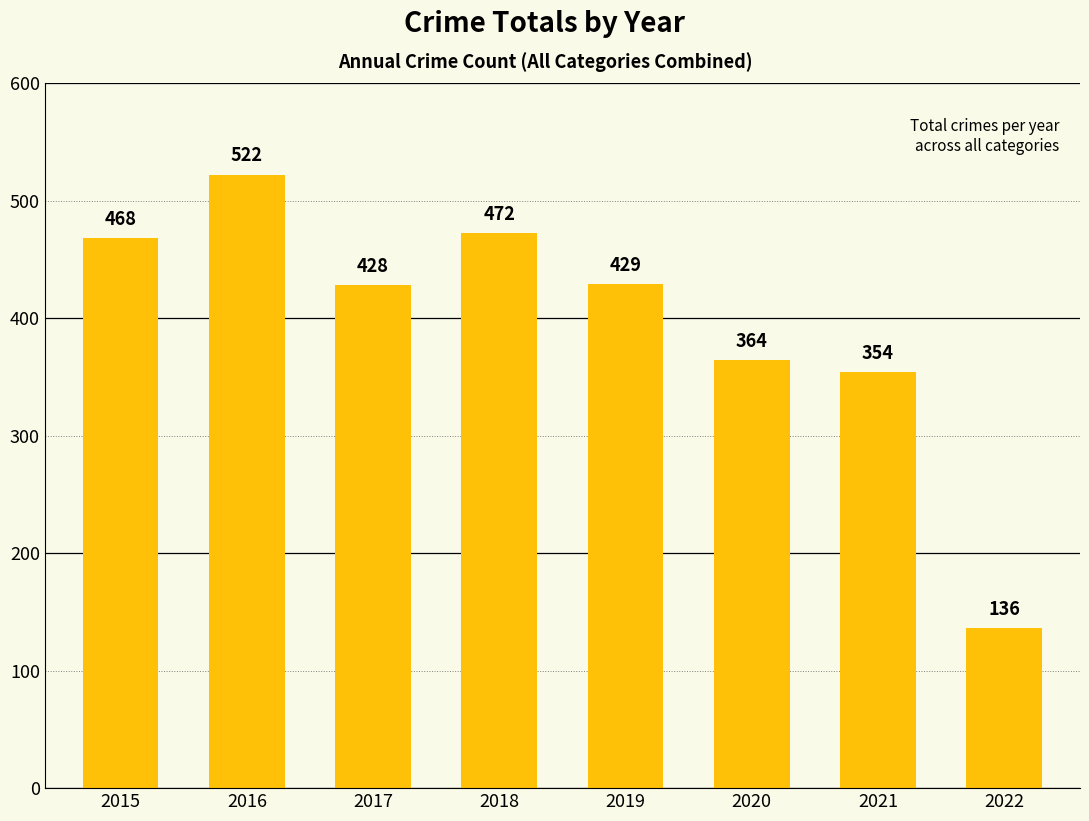

At which label does the data first exceed 429?

2015